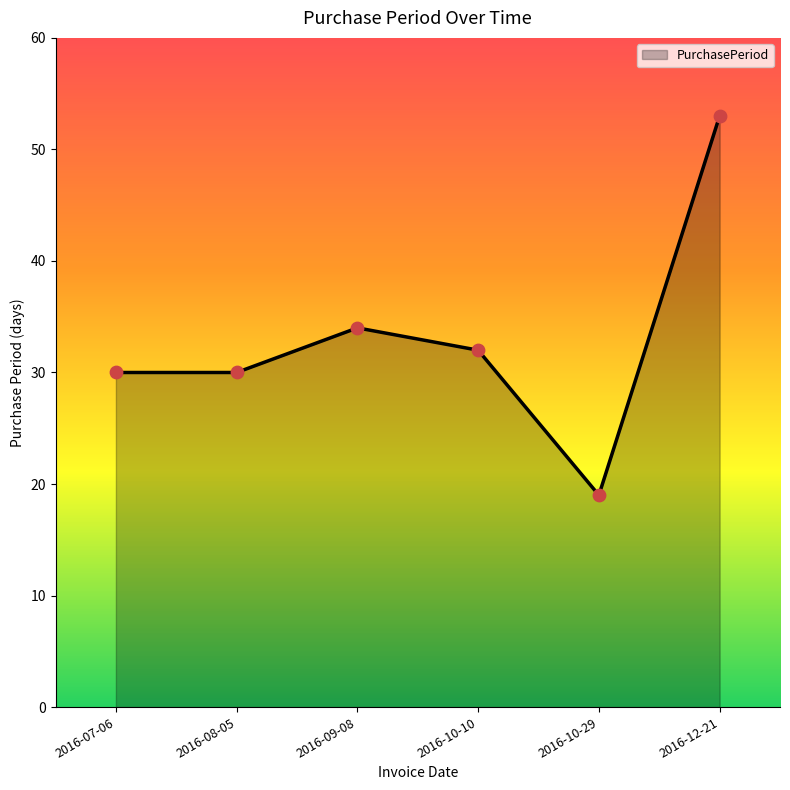

What is the ratio of the value at 2016-10-10 to the value at 2016-09-08?

0.9